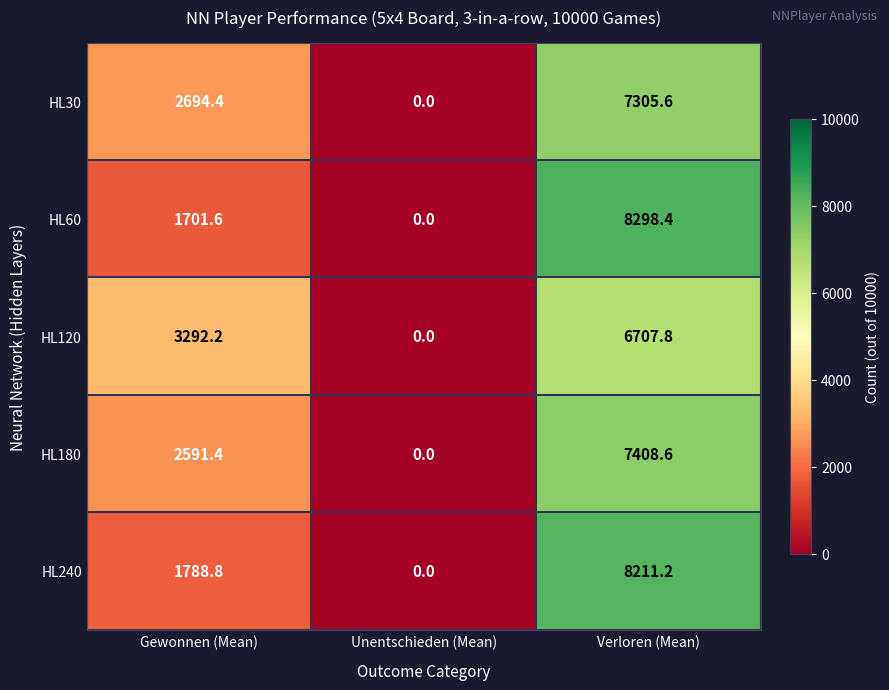

Which series has the widest spread of values?

HL60